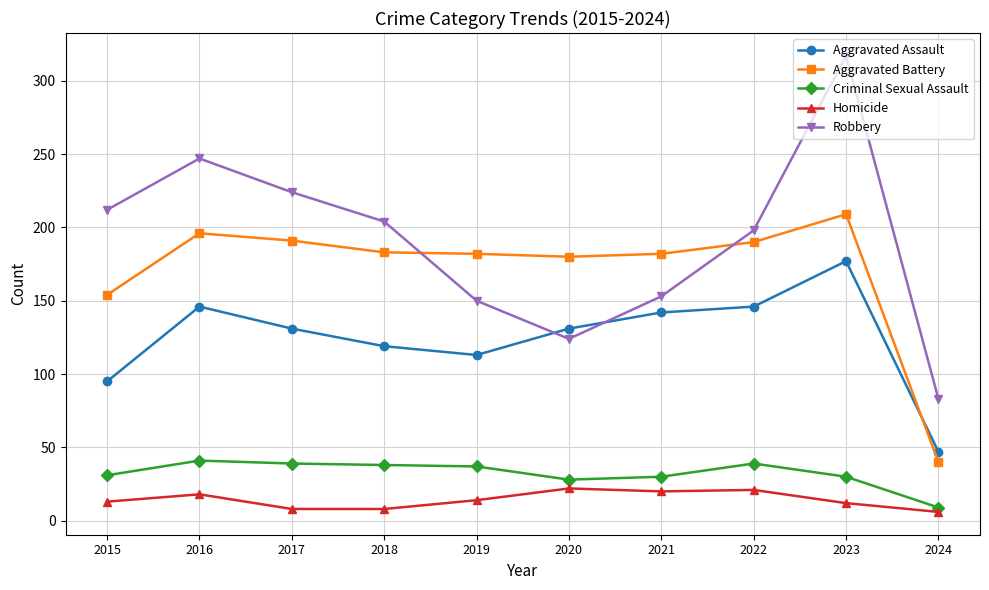

What is the difference between the highest and lowest values at 2015?

199